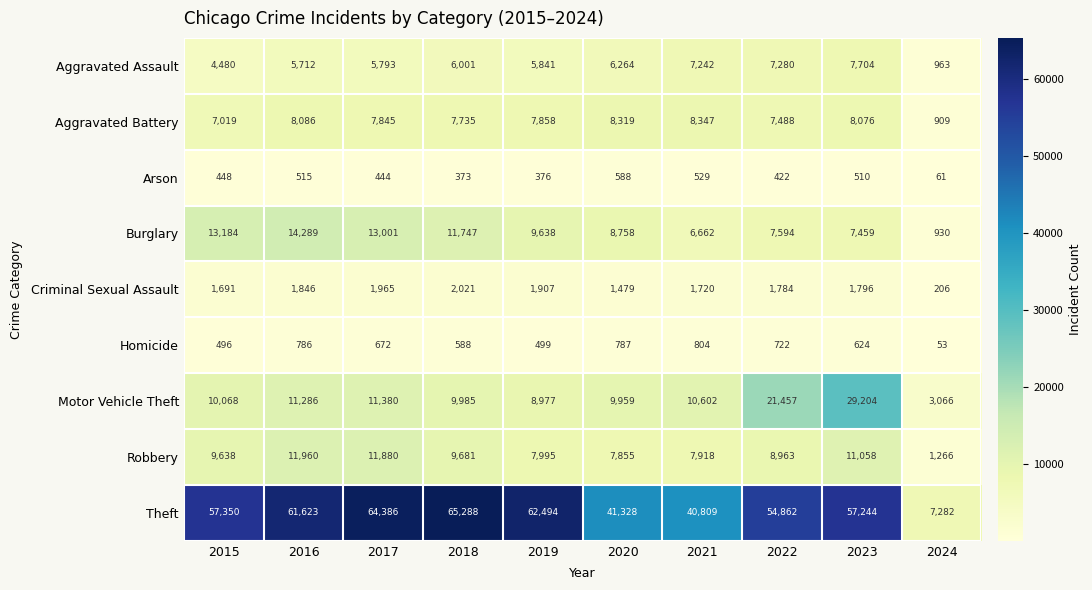

Which series has the widest spread of values?

Theft